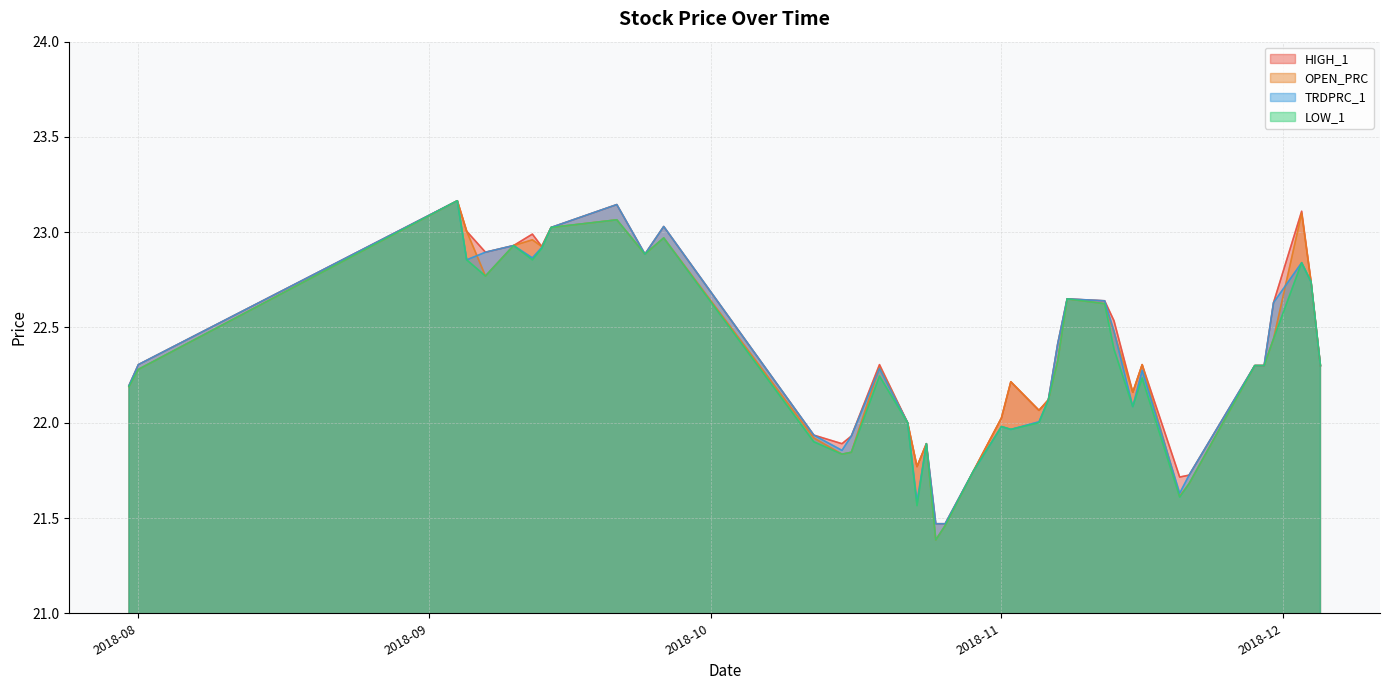

What position from the left is 2018-09-14?

9